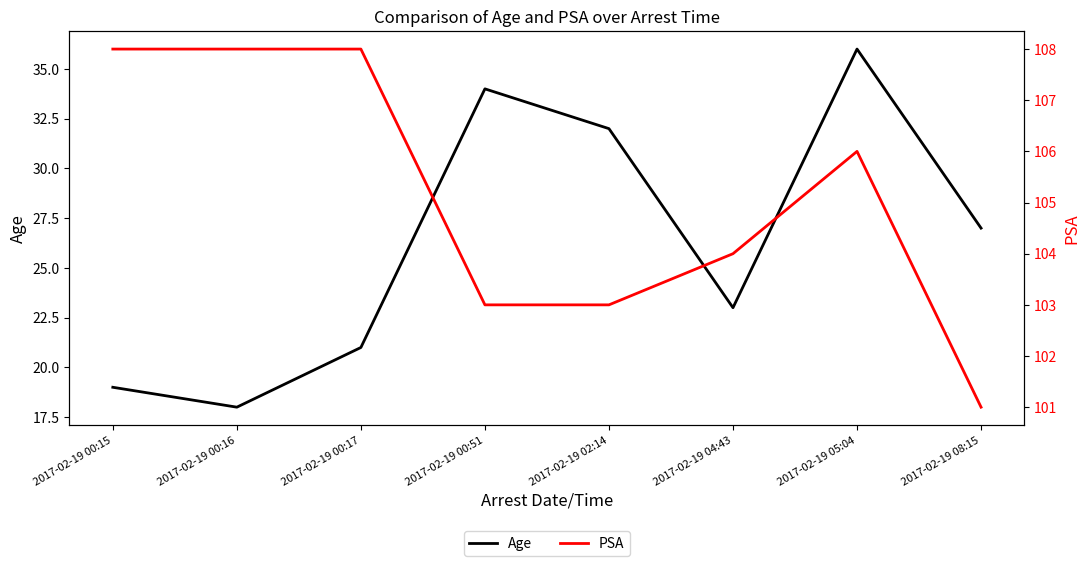

What are all the series names shown in the legend?

Age, PSA